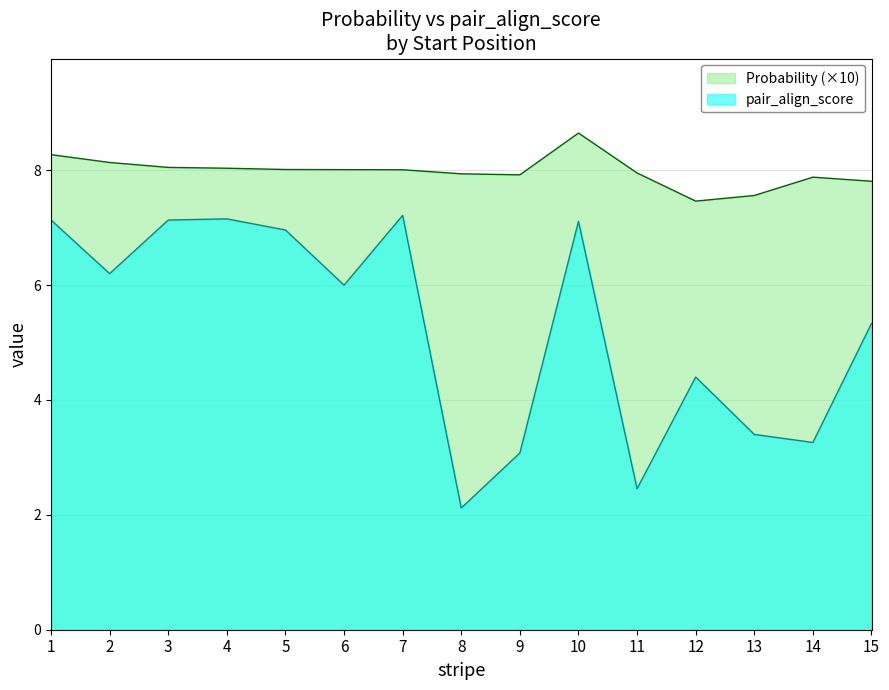

What are all the series names shown in the legend?

Probability (×10), pair_align_score